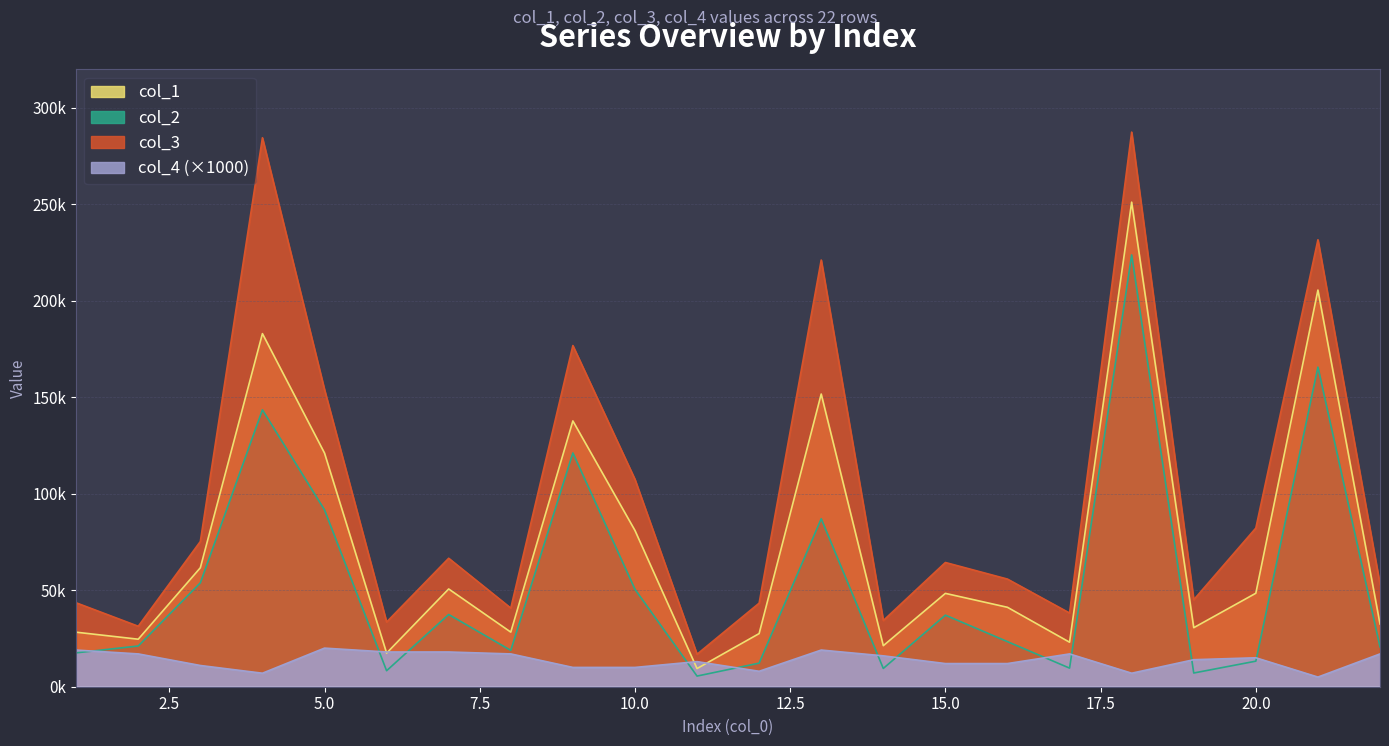

In col_1, how many points are lower than both neighbors (excluding endpoints)?

7